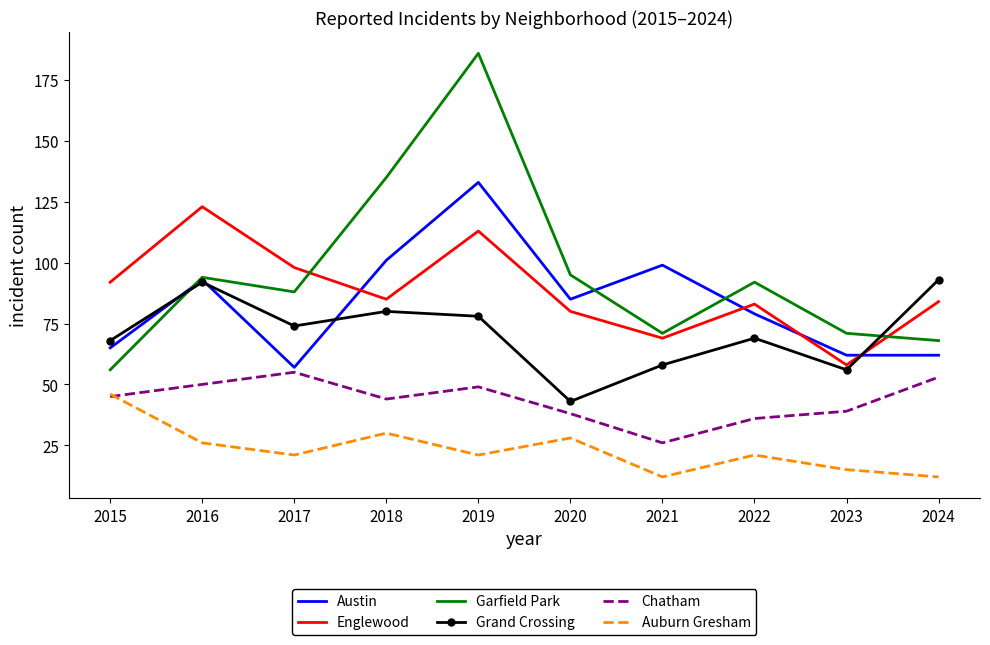

What is the sum of all Garfield Park values?

956